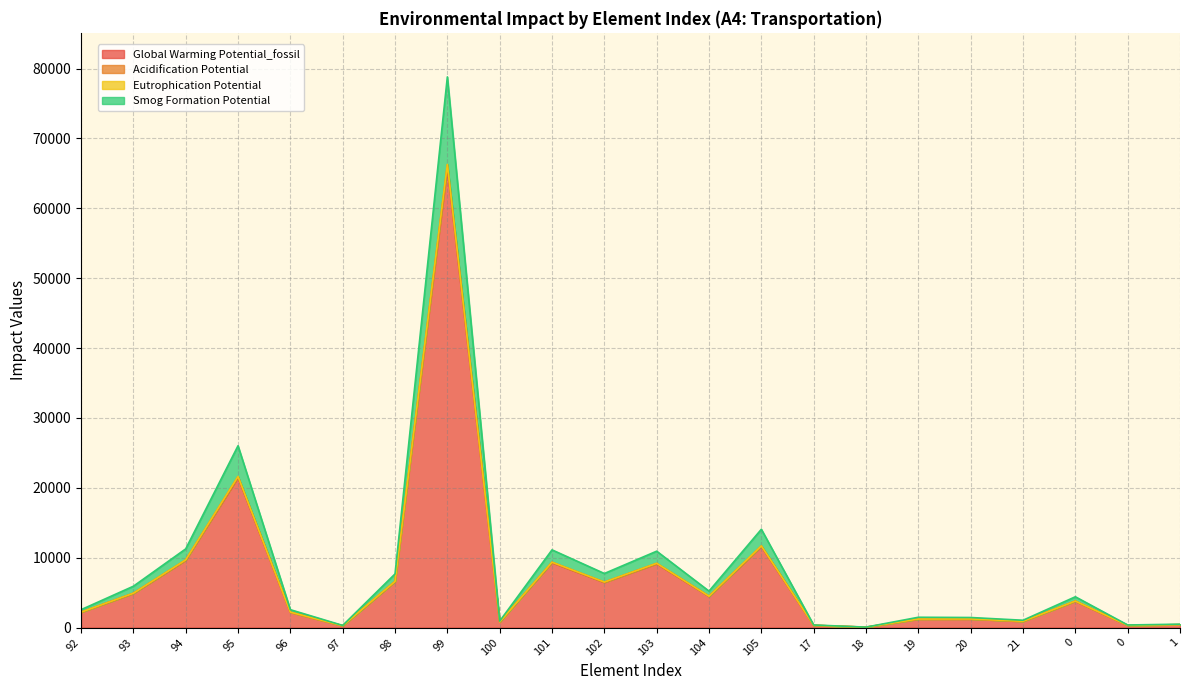

What is the minimum value for Global Warming Potential_fossil?

55.6